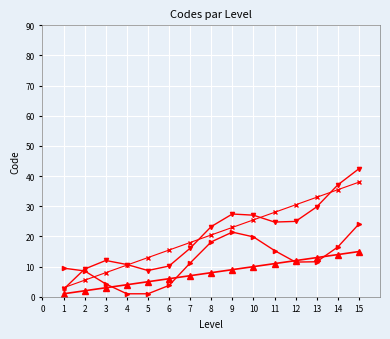

What is the greatest value displayed?

42.5